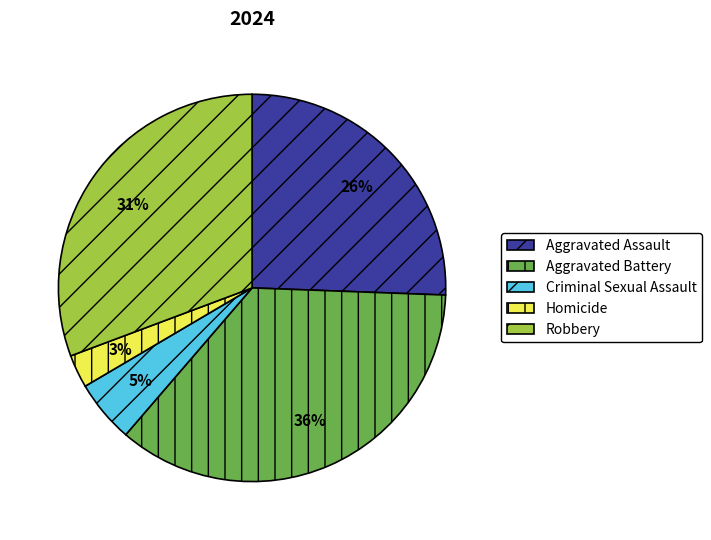

What percentage is the Criminal Sexual Assault slice, to the nearest percent?

5%